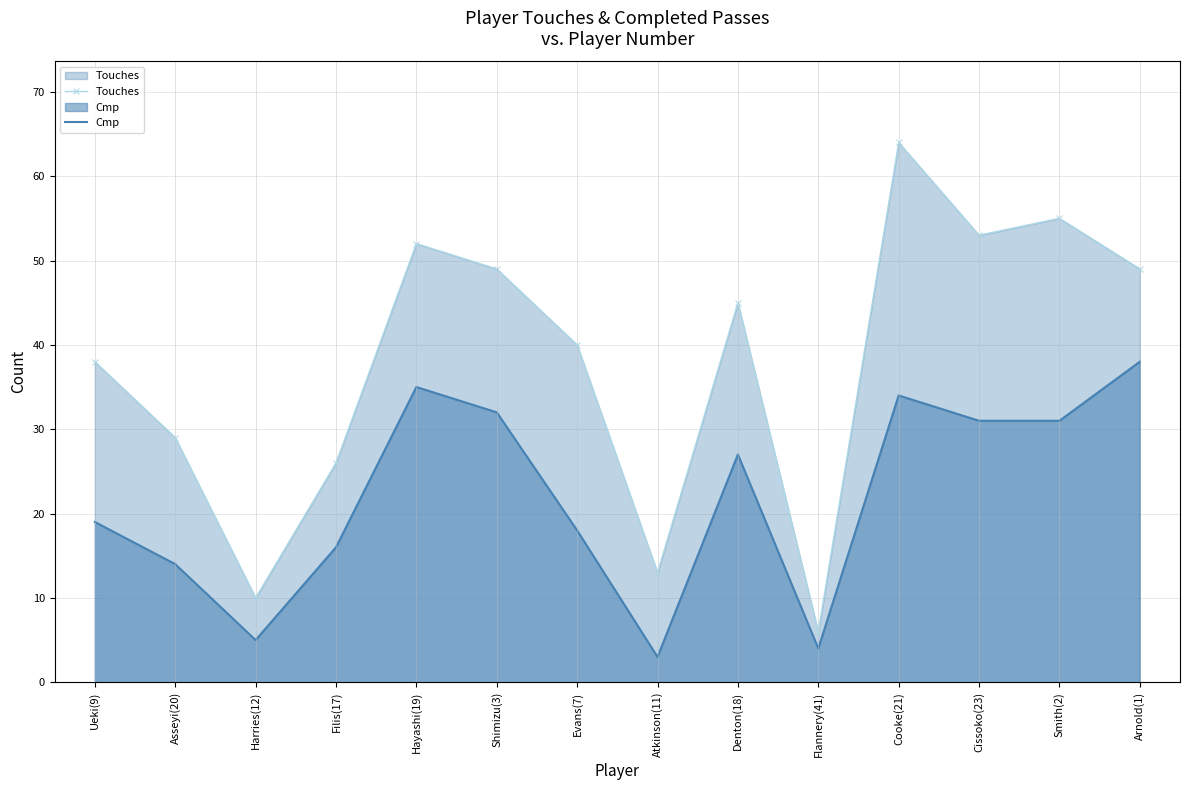

Rank the series by their maximum value, from highest to lowest.

Touches, Cmp